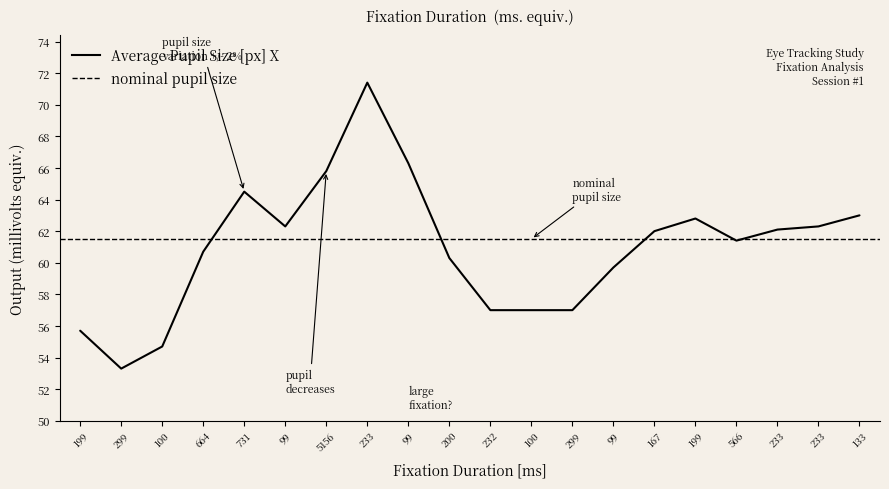

Approximately how many times larger is the value at 232 compared to 200?

0.9